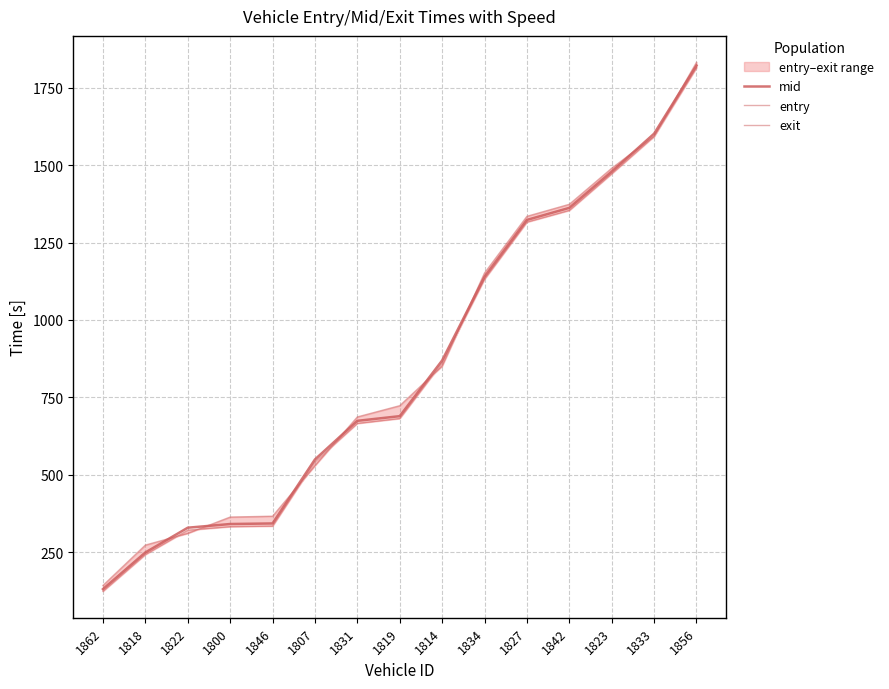

Which series has the largest total across all categories?

exit